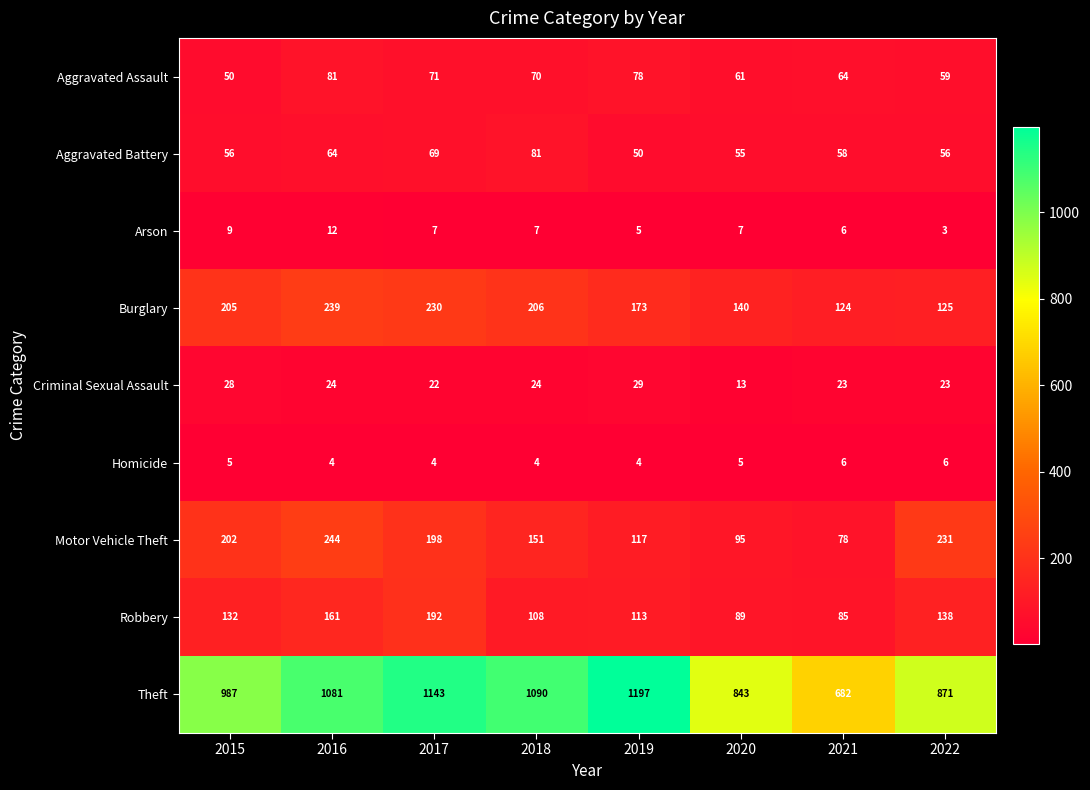

At 2017, list the series in order from smallest to largest.

Homicide, Arson, Criminal Sexual Assault, Aggravated Battery, Aggravated Assault, Robbery, Motor Vehicle Theft, Burglary, Theft